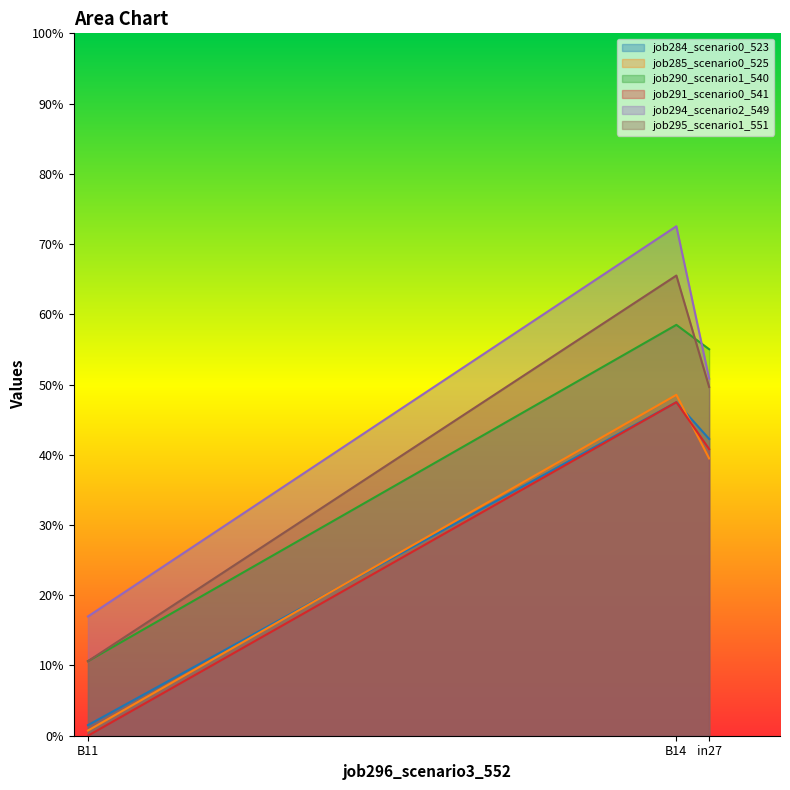

What is the total value across all series at B14?

3.4